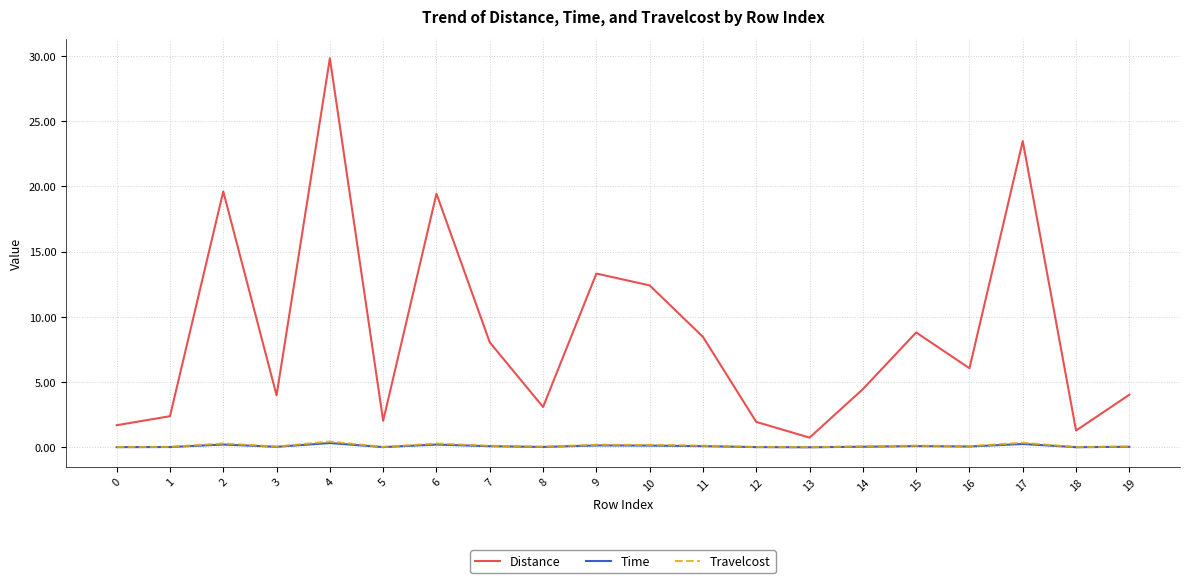

Between 5 and 15, which series saw the biggest shift?

Distance